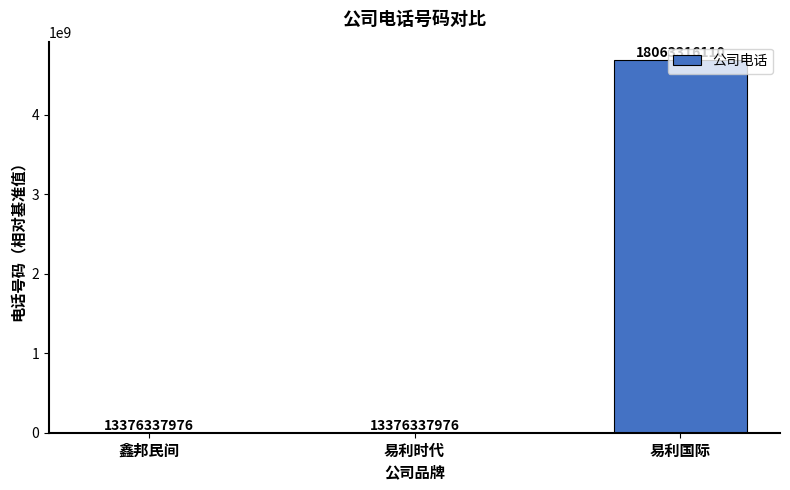

Reading left to right, transcribe all the data shown in this chart.

0	0	4686978134